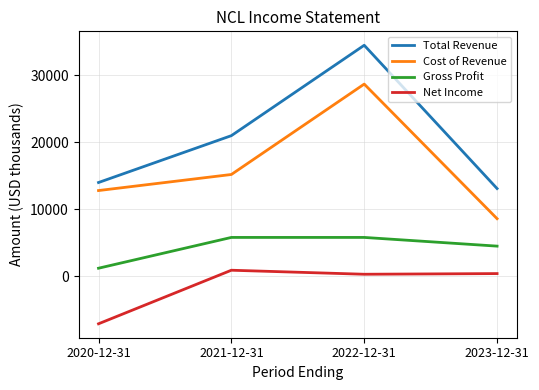

True or false: Cost of Revenue and Total Revenue intersect in this chart.

False